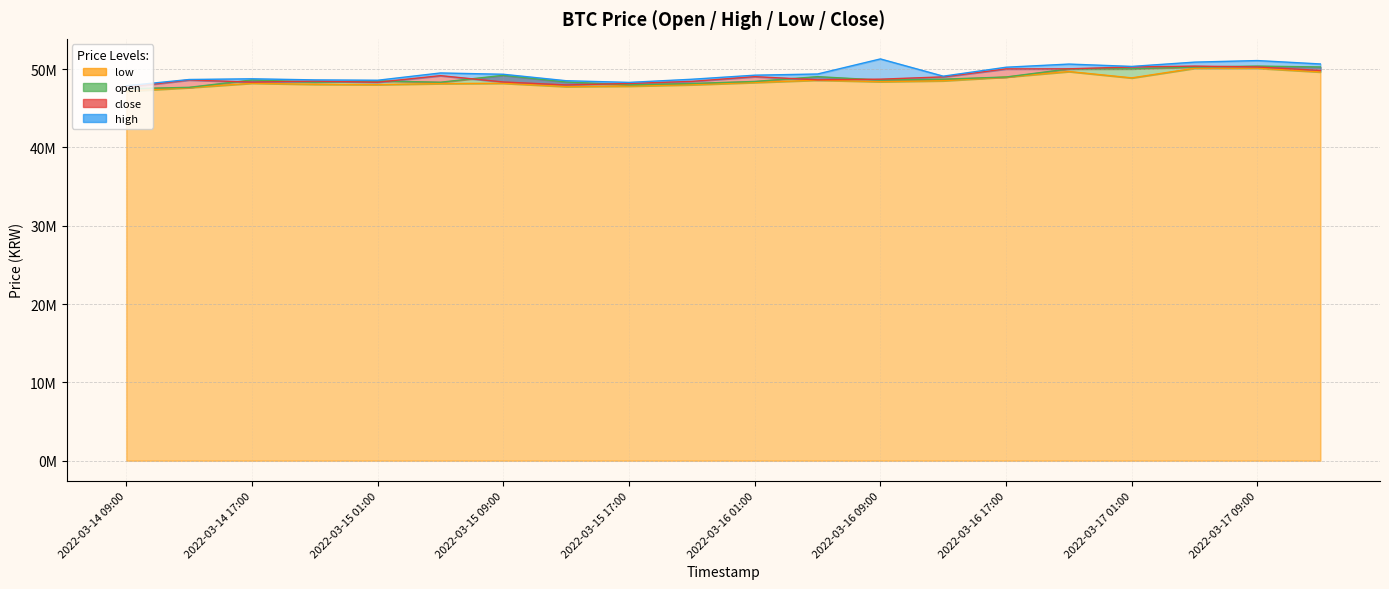

Reading left to right, what are all the values shown in this chart?

open: 47500000	47680000	48620000	48345000	48500000	48333000	49212000	48363000	47994000	48173000	48434000	49043000	48609000	48721000	49000000	50033000	50044000	50278000	50392000	50282000
high: 47880000	48680000	48770000	48629000	48585000	49515000	49348000	48523000	48310000	48712000	49230000	49383000	51307000	49105000	50247000	50650000	50351000	50899000	51099000	50666000
low: 47186000	47646000	48206000	48065000	48030000	48160000	48200000	47781000	47837000	48016000	48303000	48602000	48402000	48522000	48998000	49700000	48888000	50117000	50125000	49647000
close: 47691000	48620000	48345000	48473000	48329000	49171000	48363000	47985000	48173000	48438000	49043000	48640000	48721000	49015000	50033000	50044000	50278000	50389000	50282000	49834000